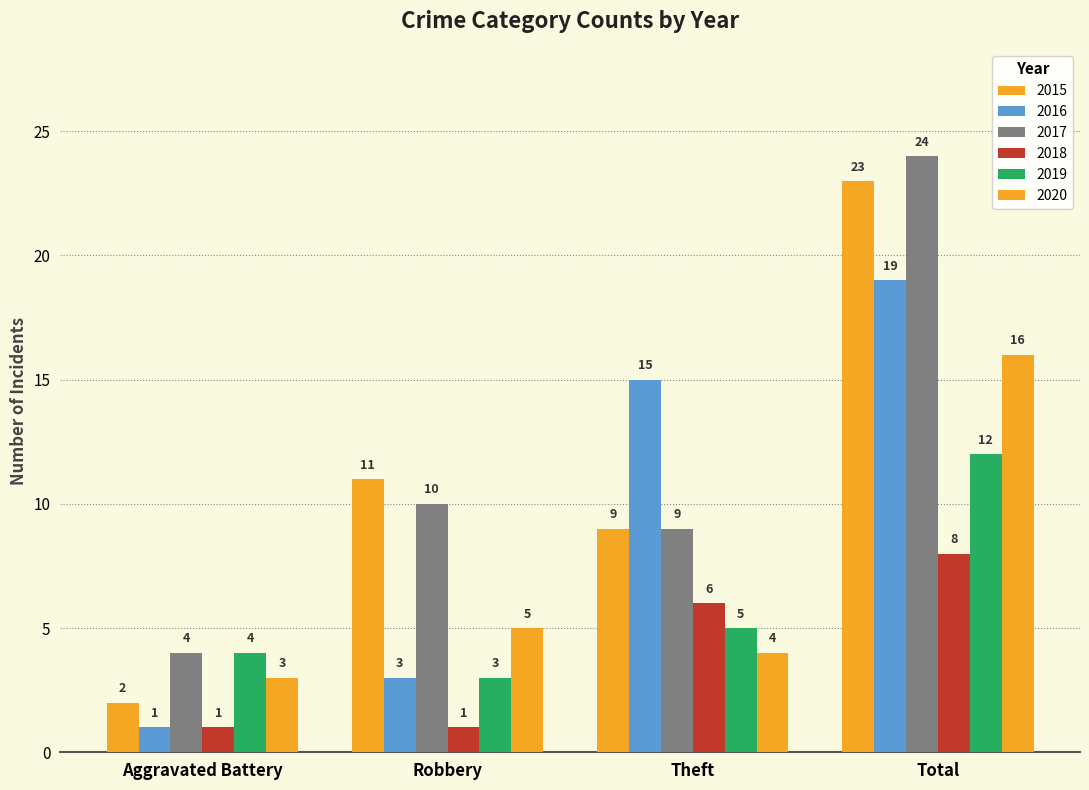

What is the value of the 2016 bar at the 1st from the left?

1